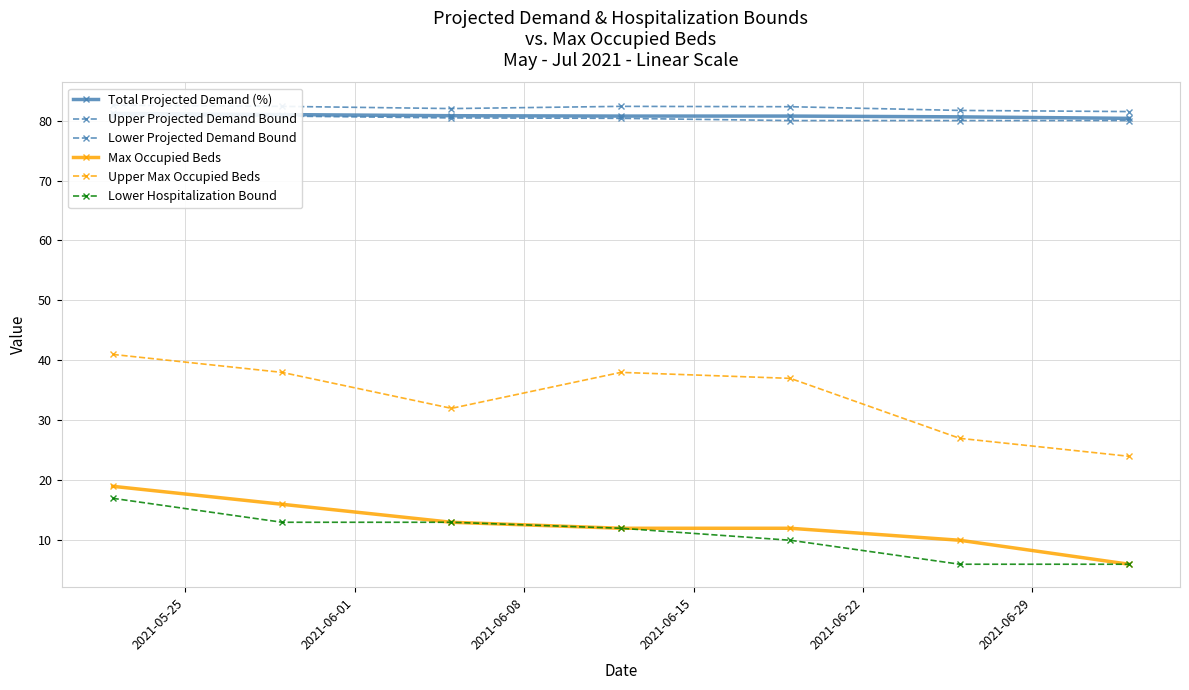

What is the value of the Lower Hospitalization Bound point at the 7th from the left?

6